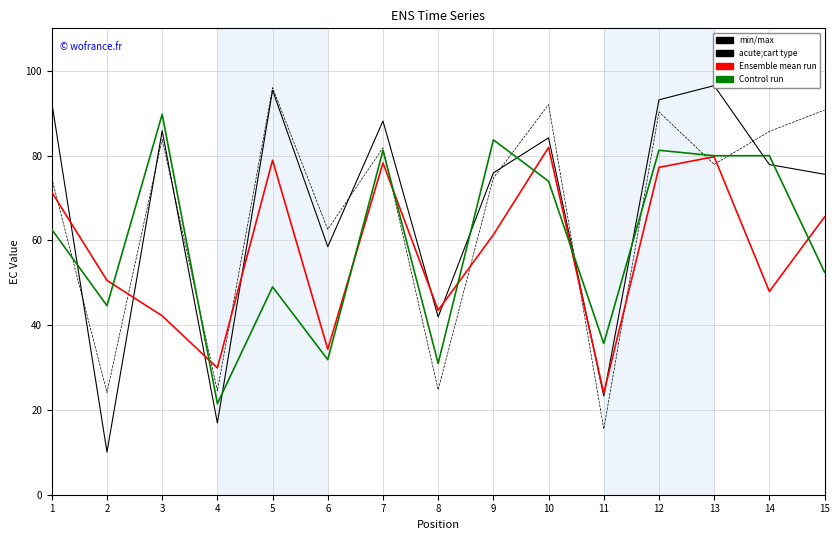

How many categories are shown in the chart?

15